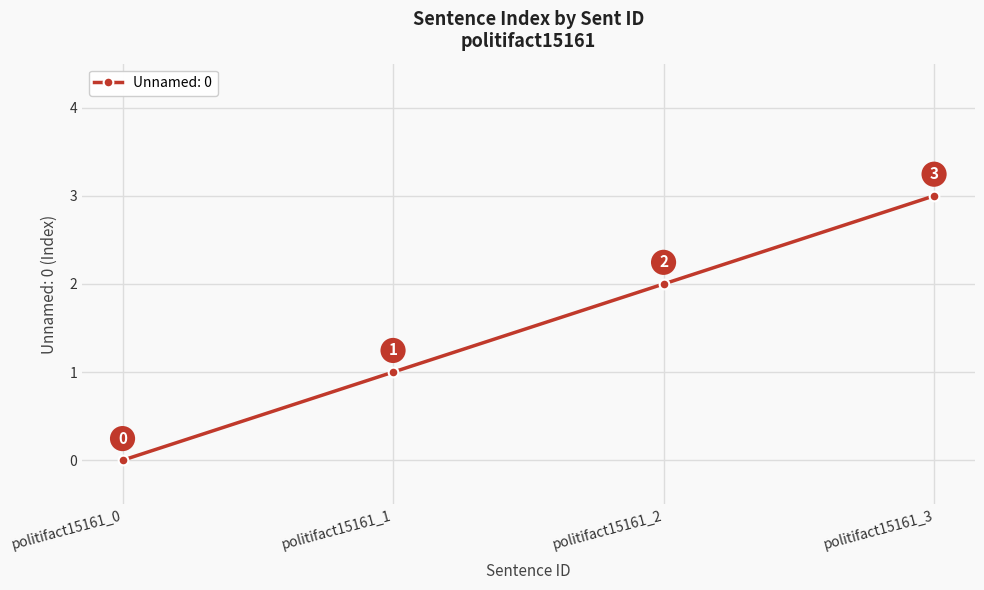

What is the difference between the maximum and minimum values?

3